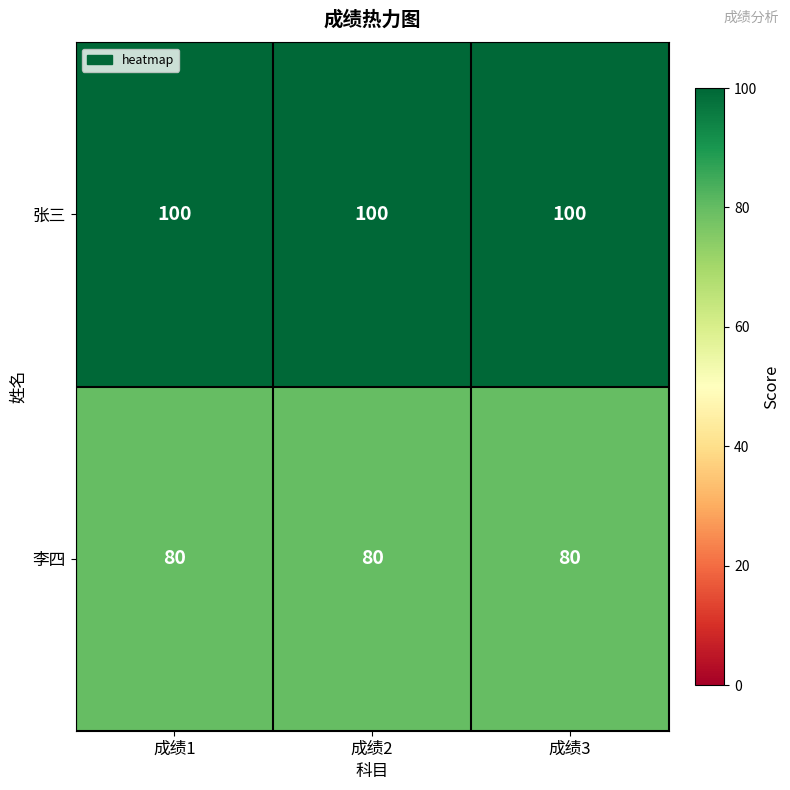

The 李四 series shows 80 at 成绩1. True or false?

True